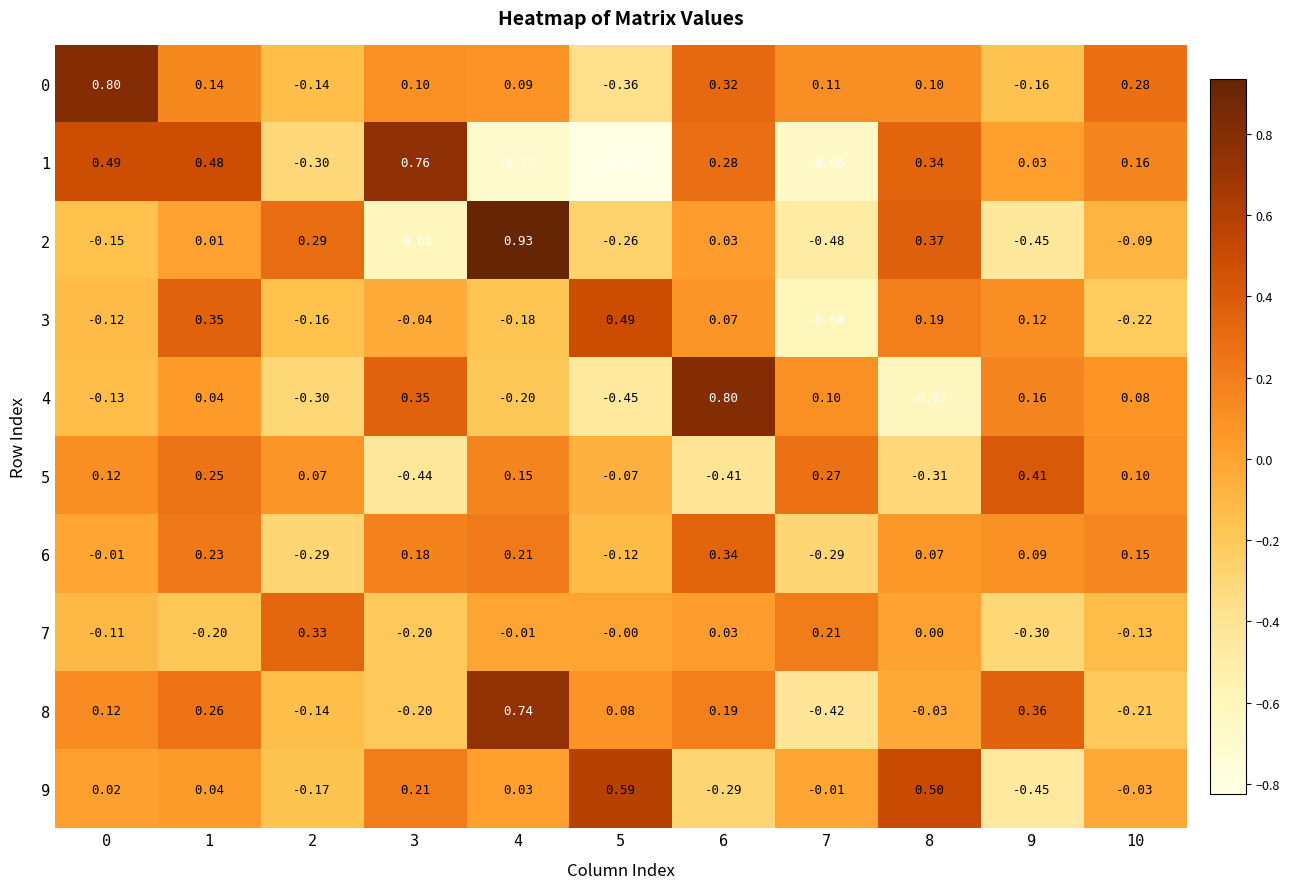

Is the value of 5 at 5 greater than the value of 4 at 5?

Yes